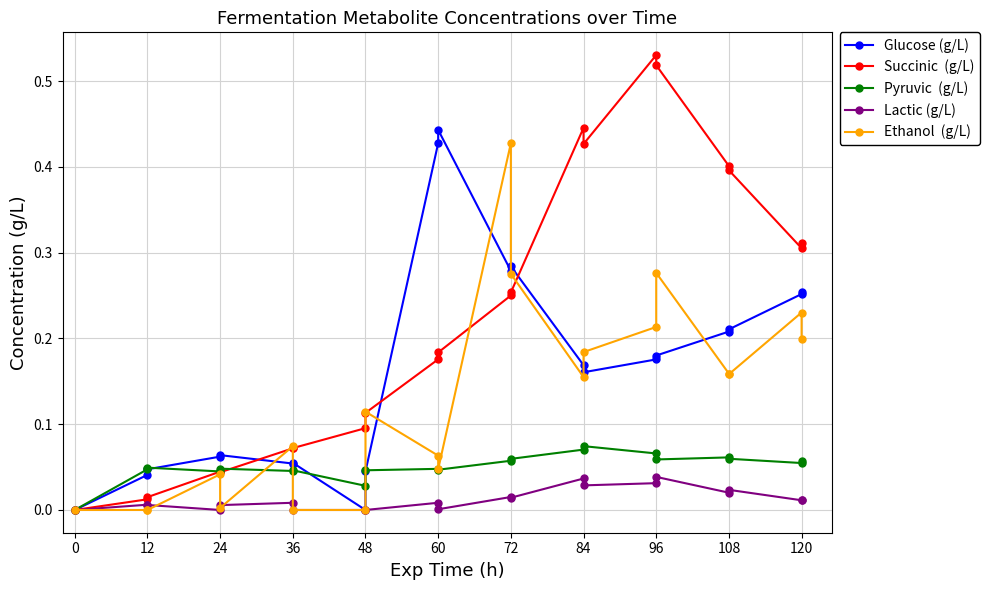

The Succinic  (g/L) series shows 0.5 at 120. True or false?

False